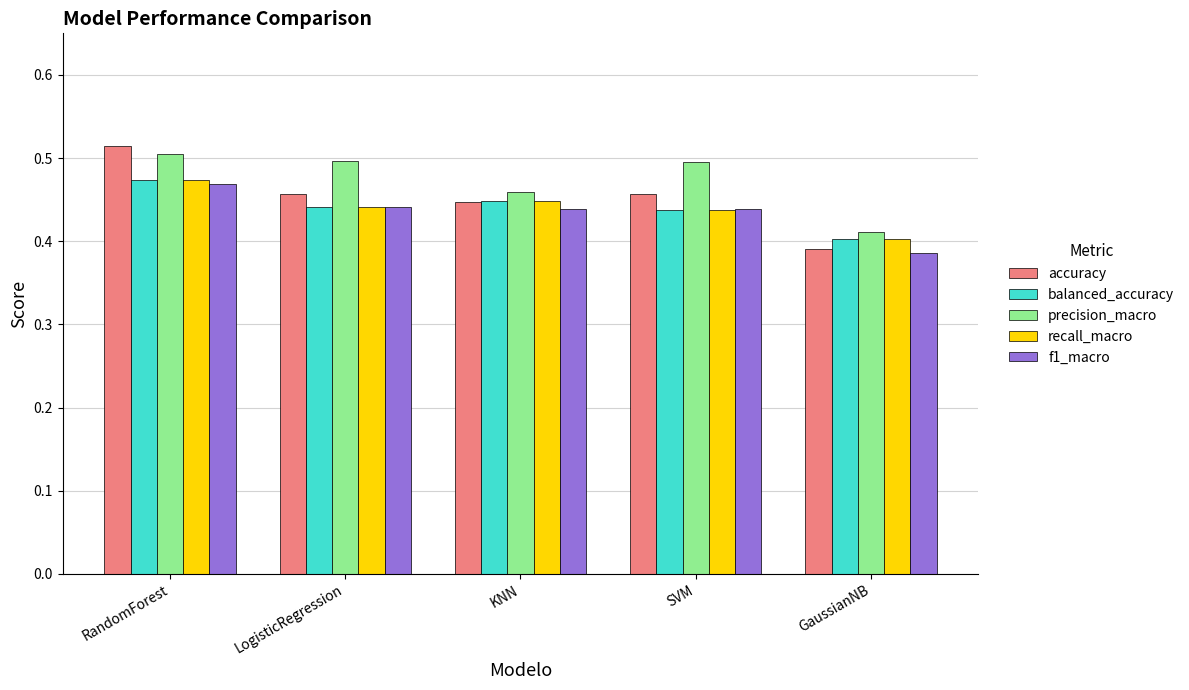

Which series has the widest spread of values?

accuracy